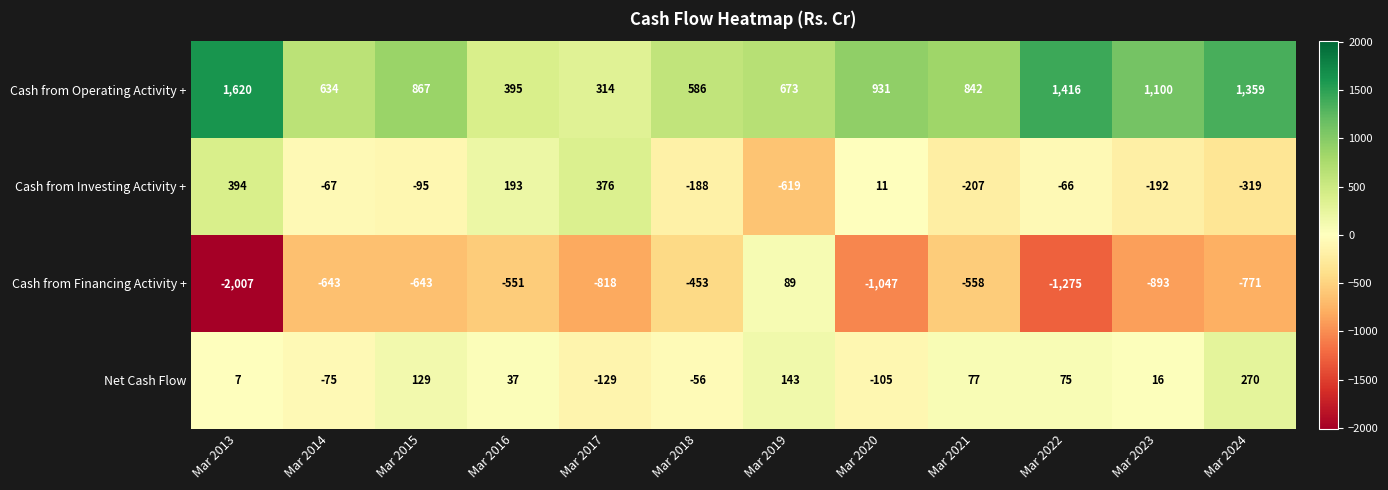

What is the sum of all Cash from Financing Activity + values?

-9570